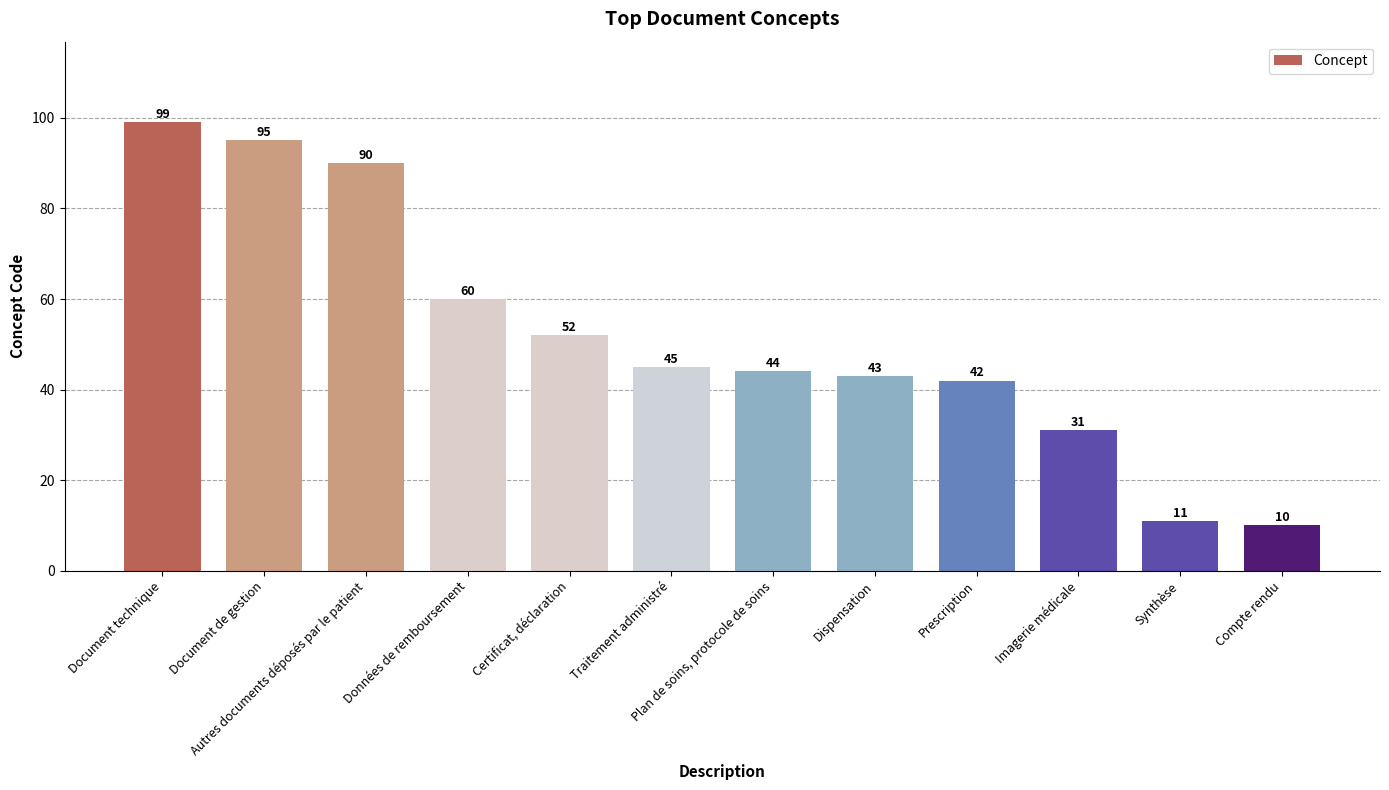

What is the average value?

52